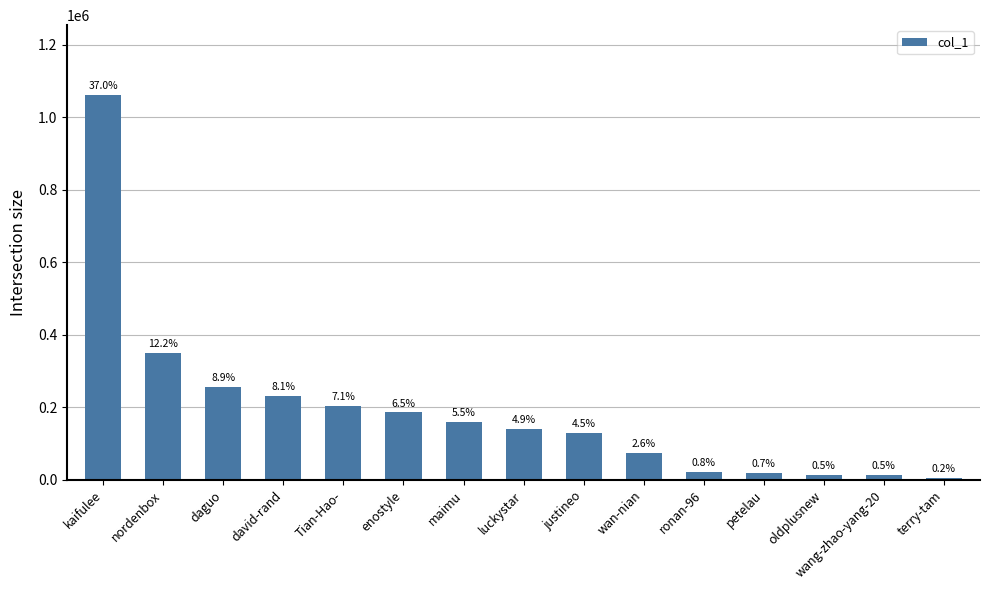

Reading left to right, what are all the values shown in this chart?

1062401	350437	255613	231546	204286	186104	158854	140772	129319	73617	22142	19445	14444	12943	6222